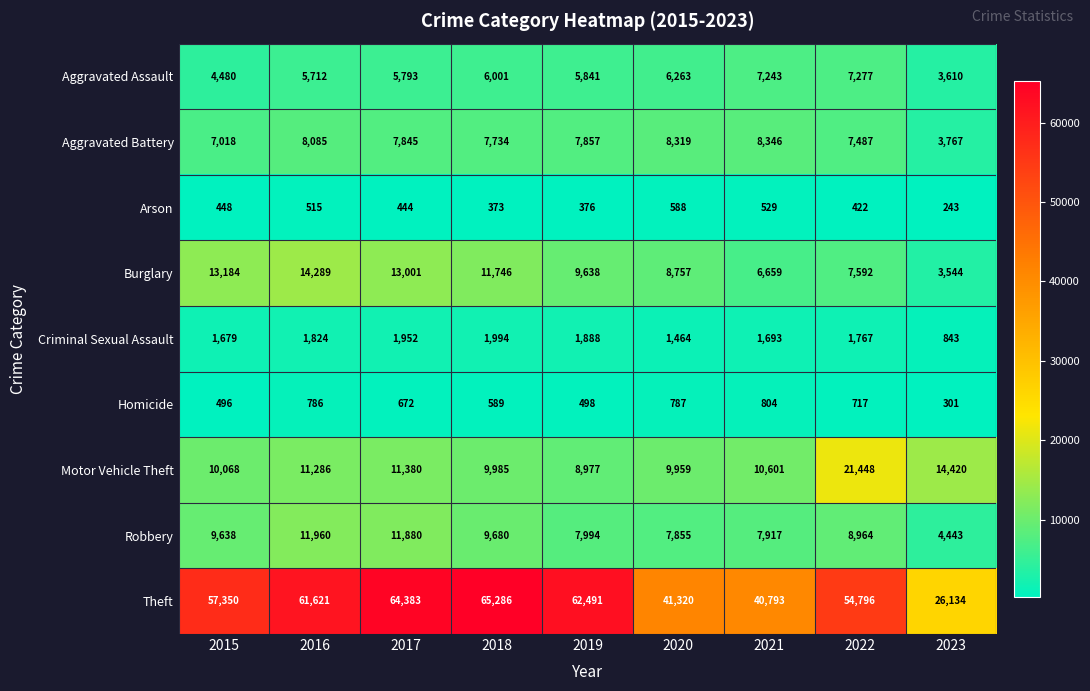

At which category is the sum across all series the highest?

2017